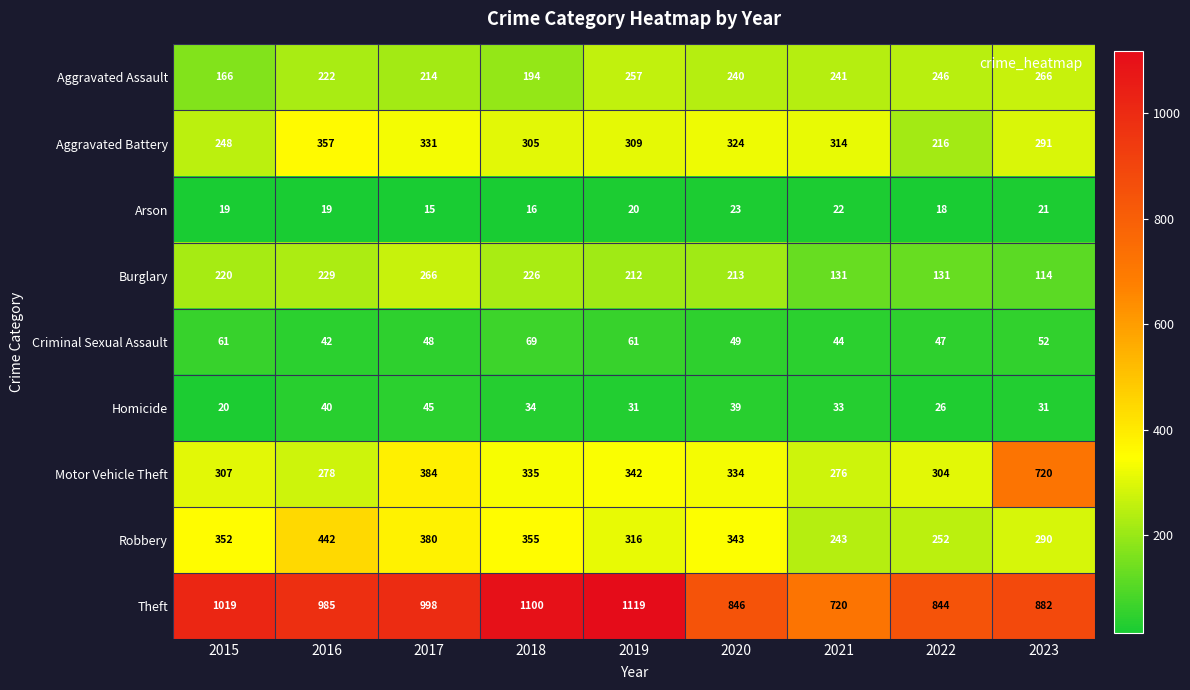

Rank the series at 2015 from highest to lowest value.

Theft, Robbery, Motor Vehicle Theft, Aggravated Battery, Burglary, Aggravated Assault, Criminal Sexual Assault, Homicide, Arson